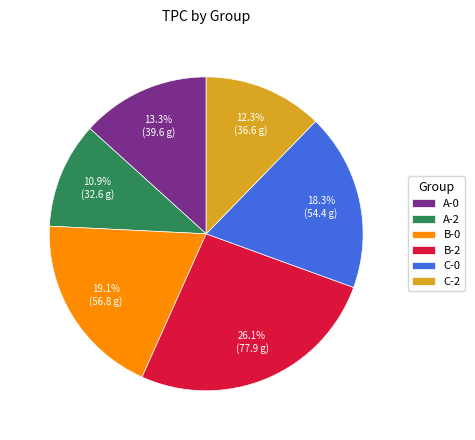

The A-0 slice represents 13% of the pie. True or false?

True